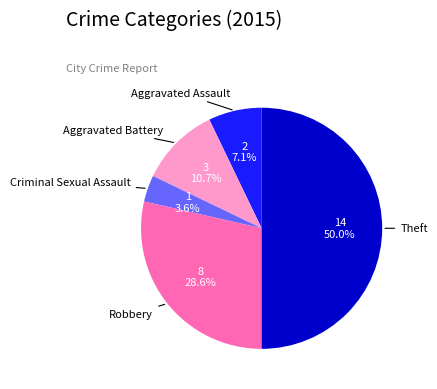

To the nearest percent, what percentage of the pie is Aggravated Battery?

11%